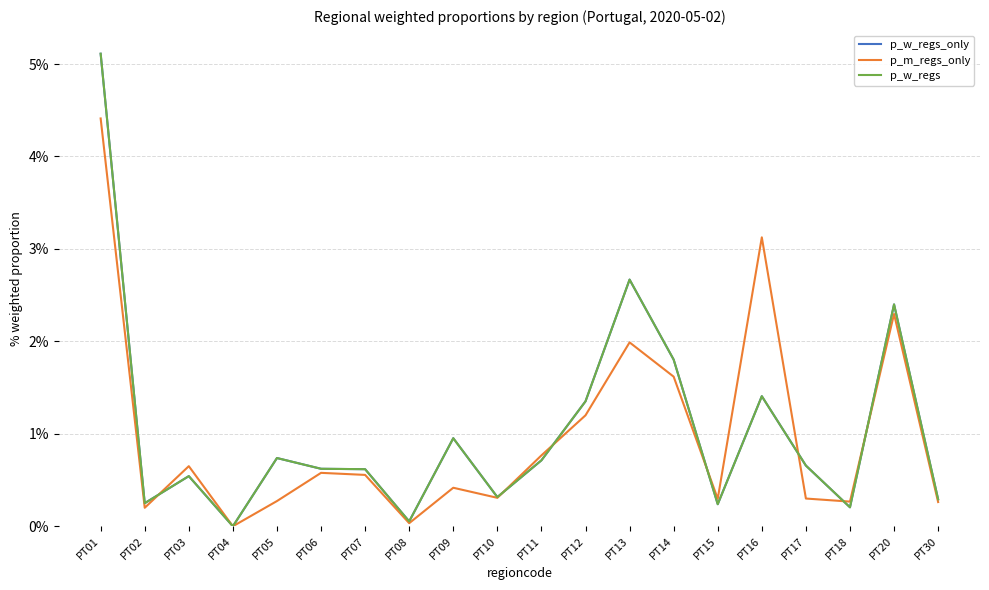

List the series in order of their peak value, lowest first.

p_m_regs_only, p_w_regs_only, p_w_regs